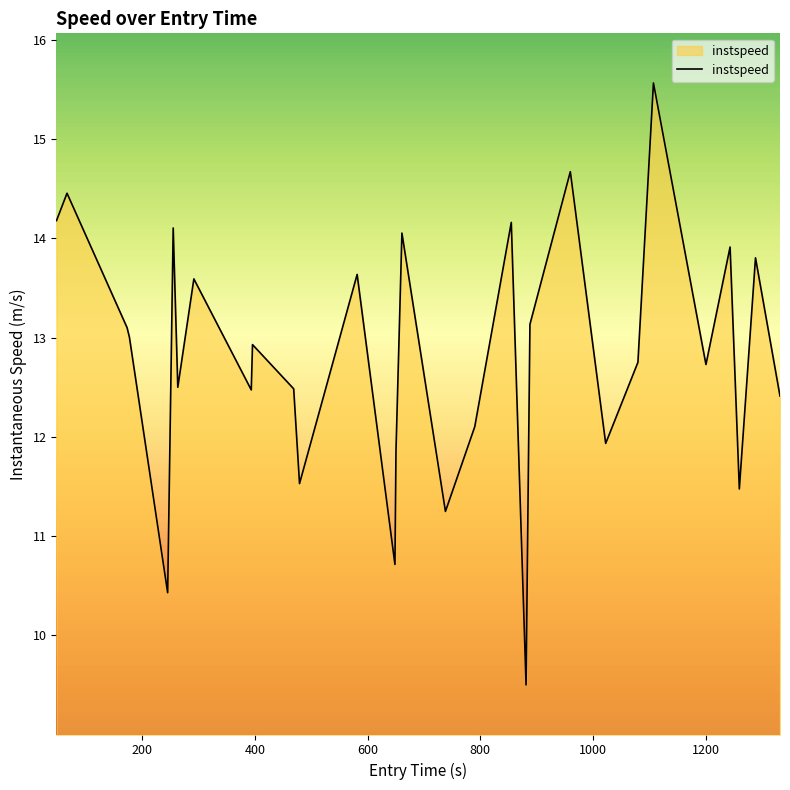

How many lines are shown in the chart?

1